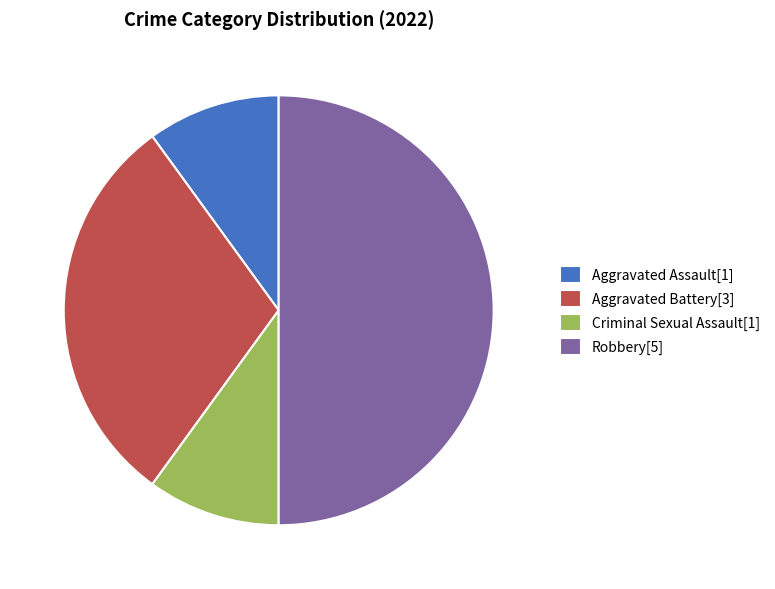

The Robbery slice represents 50% of the pie. True or false?

True